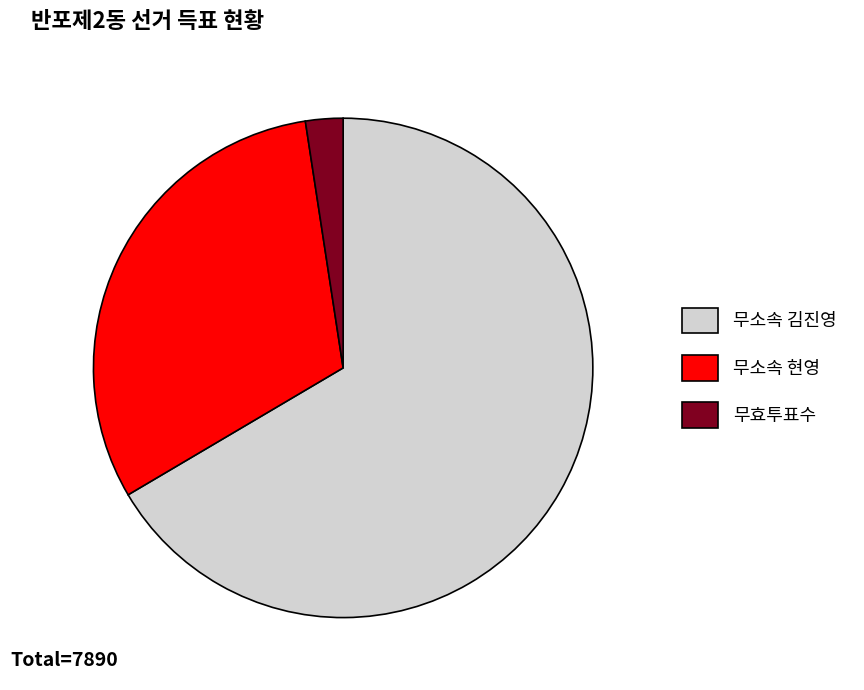

Rank the categories by value from lowest to highest.

무효투표수, 무소속 현영, 무소속 김진영